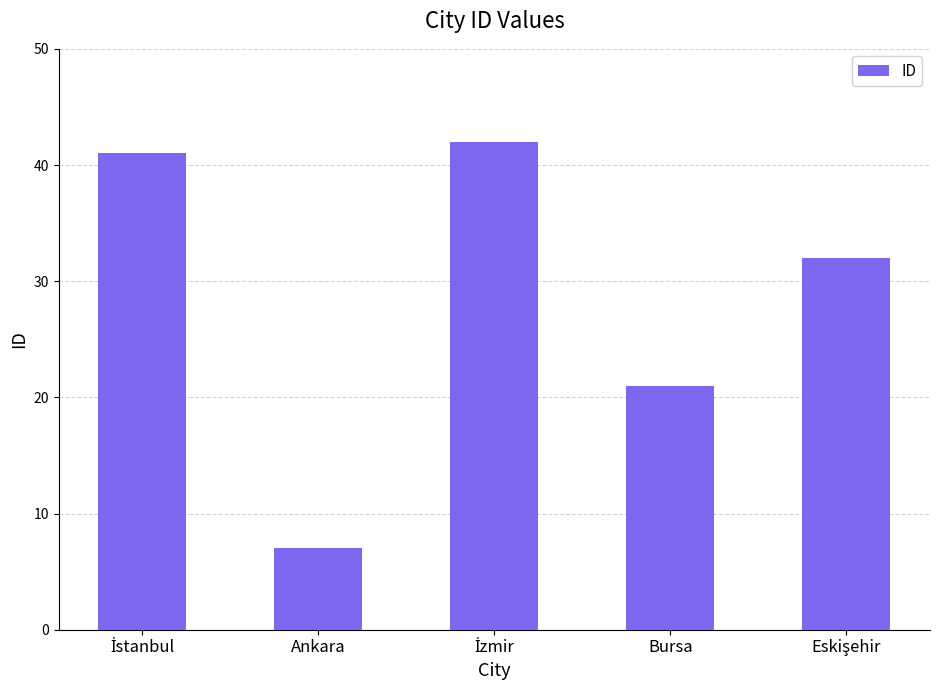

At which label is the value closest to 24?

Bursa